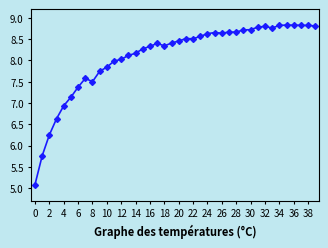

What is the average value?

8.1